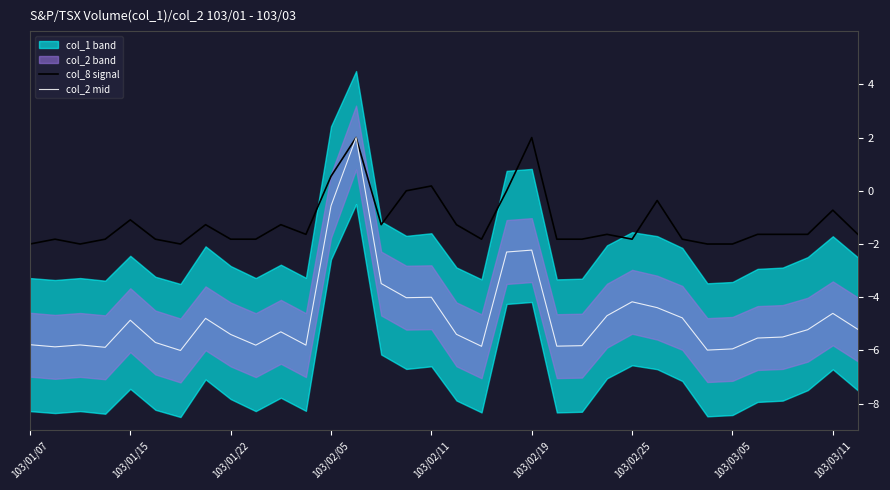

Is it true that col_8 signal equals -1.3 at 103/03/05?

False